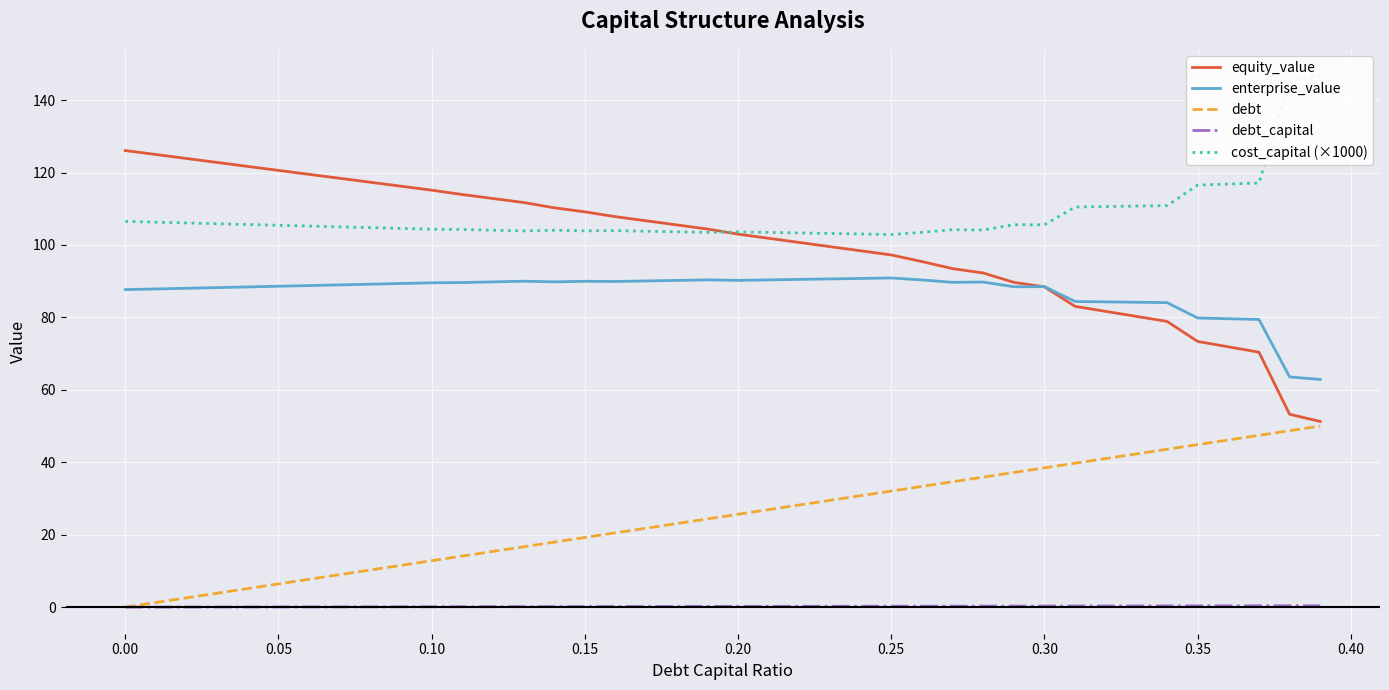

Which series has the largest range (max minus min)?

equity_value